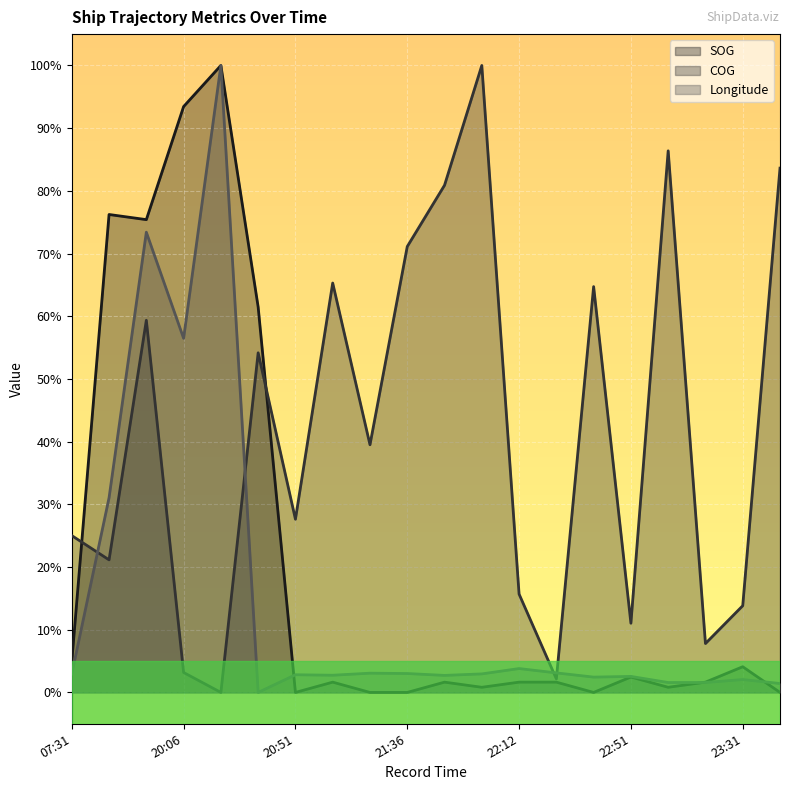

What is the approximate value of Longitude at 23:31?

2.1